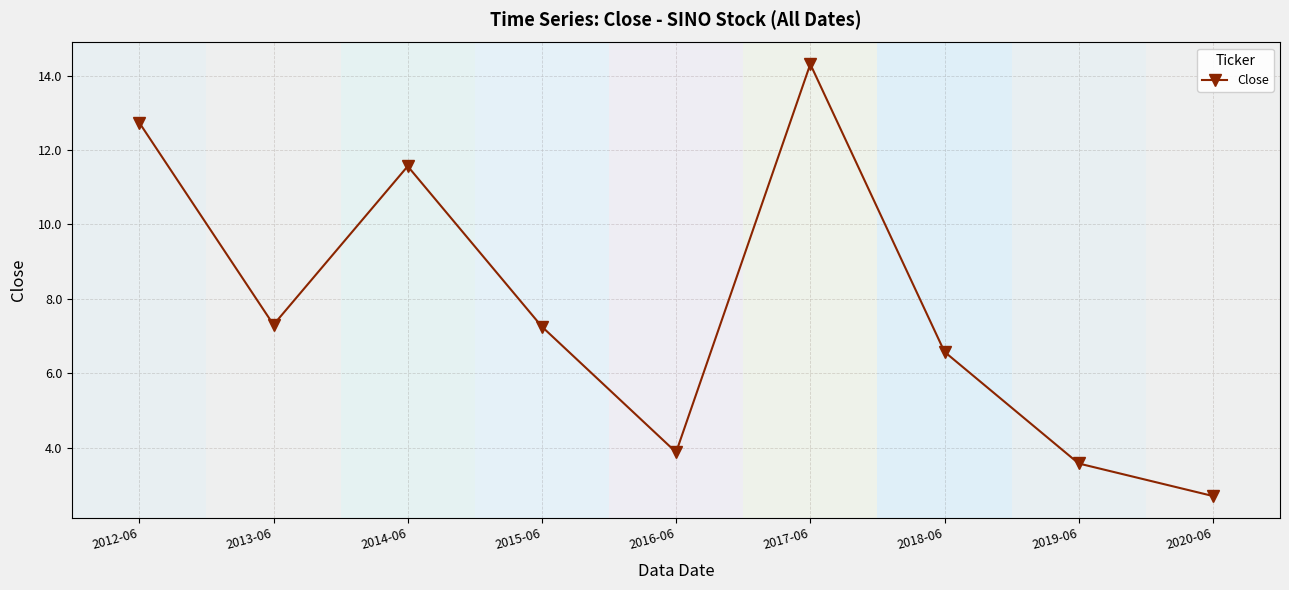

How many categories are shown in the chart?

9